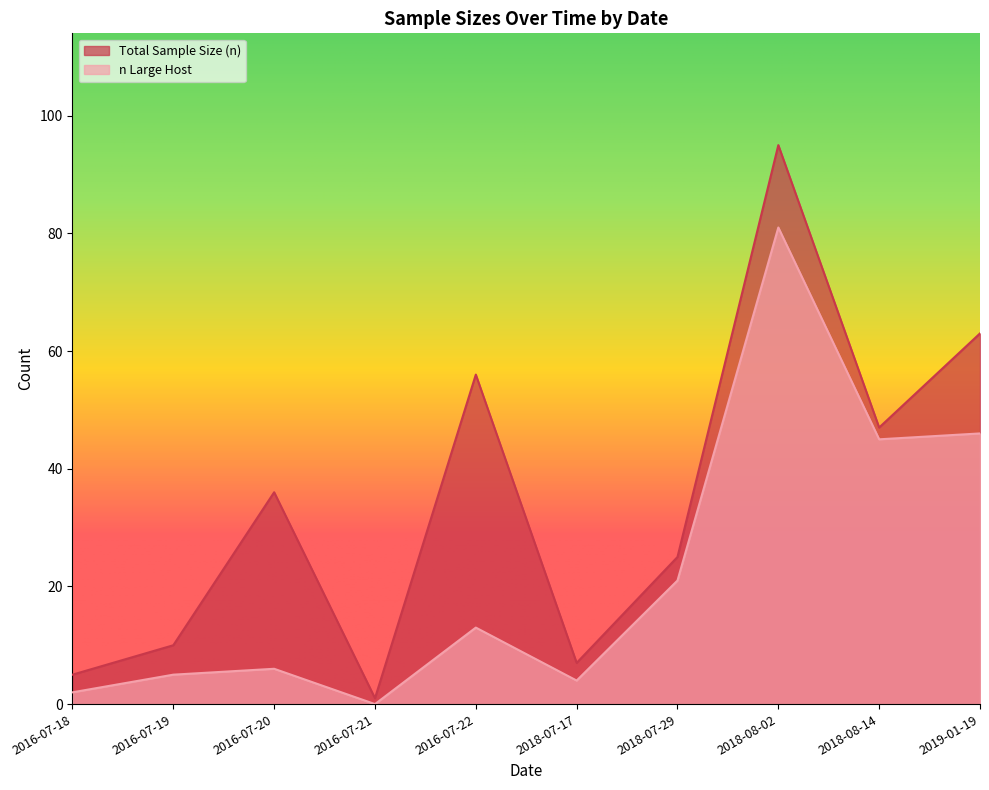

List the series in order of their overall mean, lowest first.

n Large Host, Total Sample Size (n)